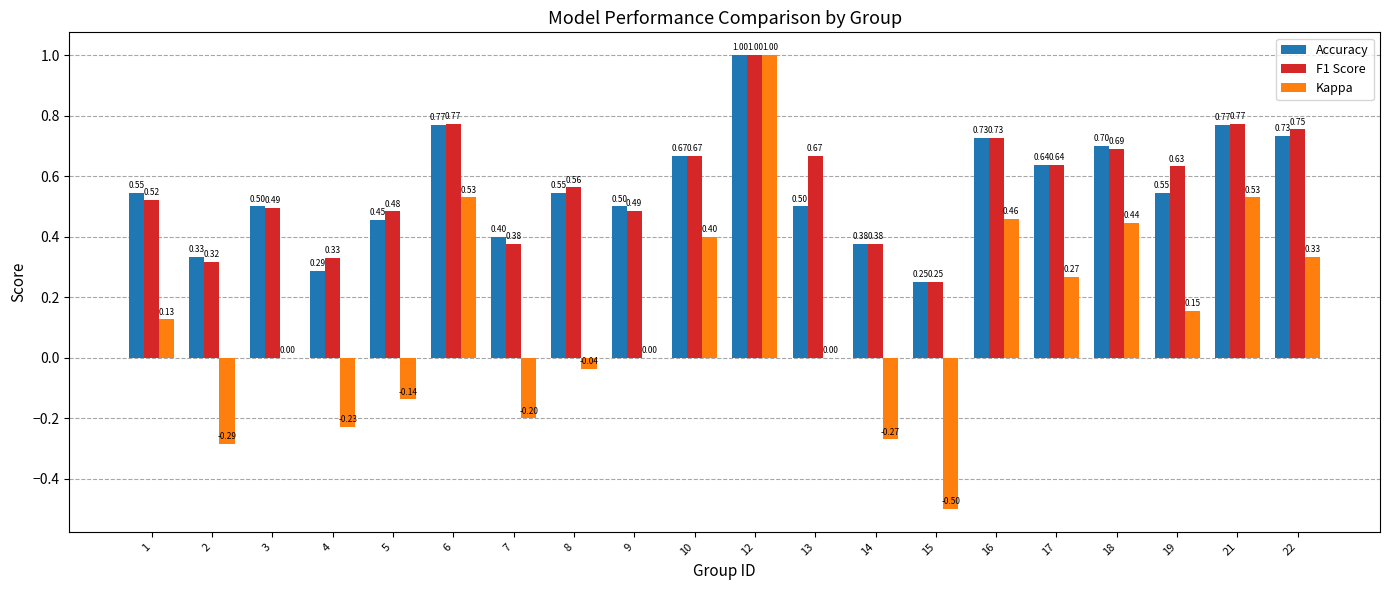

Is the value of Accuracy at 2 greater than the value of F1 Score at 19?

No